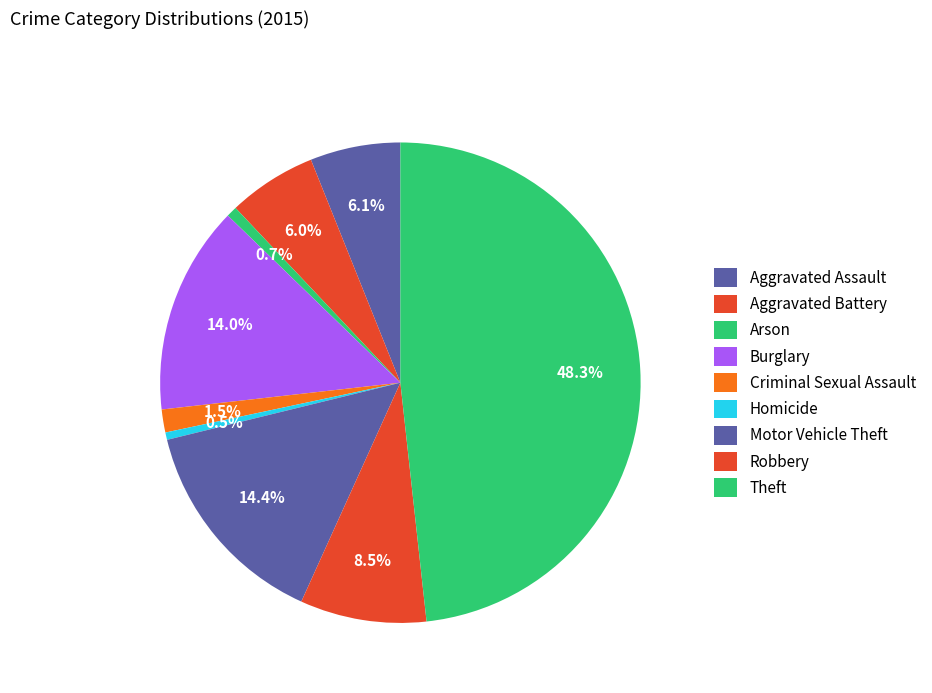

Which slice is the smallest?

Homicide